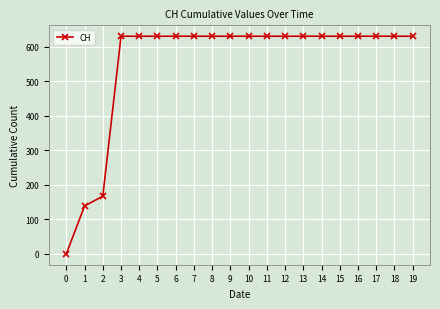

What is the difference between the maximum and minimum values?

631